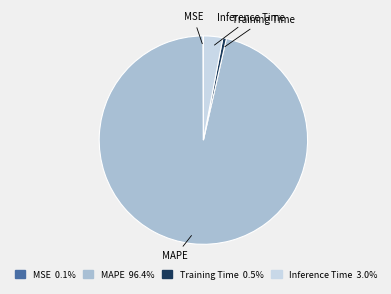

Which slice represents more than half of the pie?

MAPE